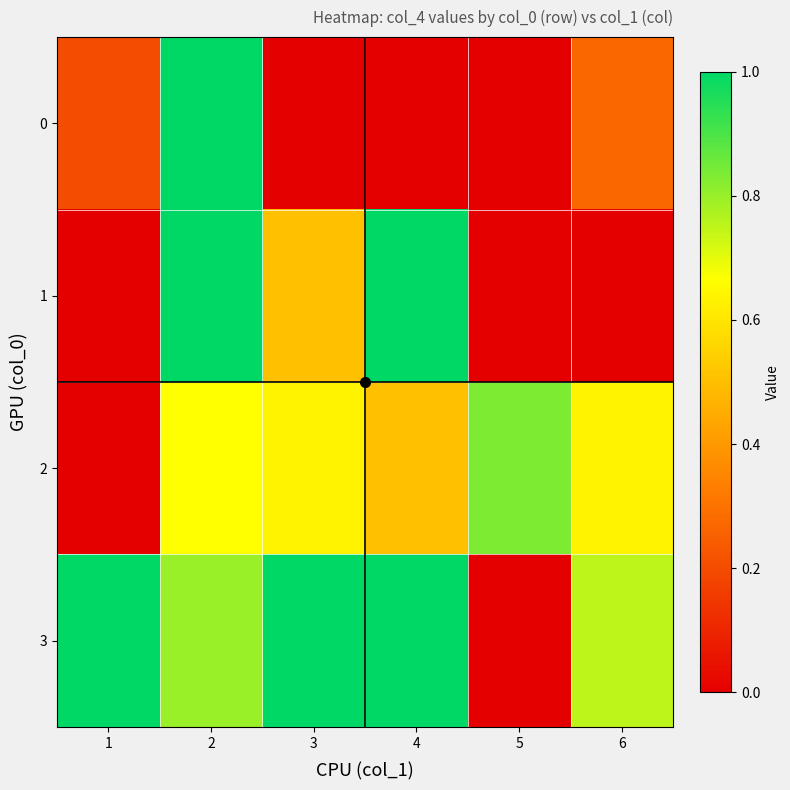

Between 6 and 2, which is larger?

2